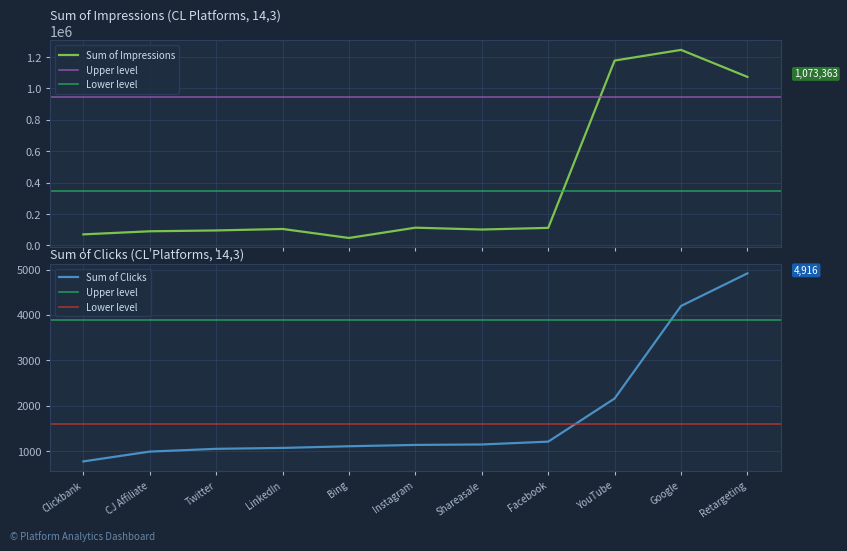

At which label is Sum of Impressions closest to 646460?

Retargeting